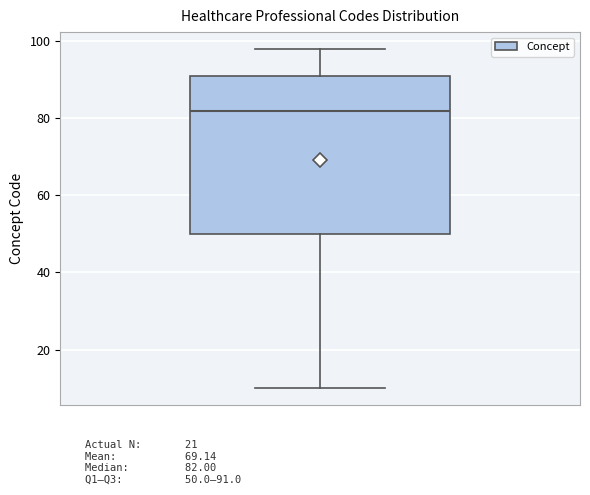

Transcribe this box plot: give where the median line is, the range the box spans, and where the two whiskers end, as read against the y-axis. The values are not printed on the chart, so give them approximately, as read against the axis.

median 82, box 50 to 92, whiskers 10 to 98